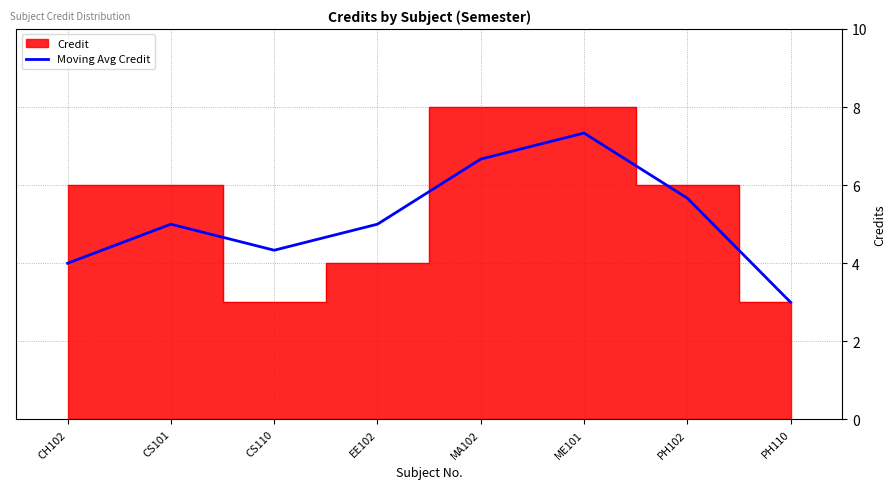

The value of Moving Avg Credit at PH102 is 5.7. True or false?

True